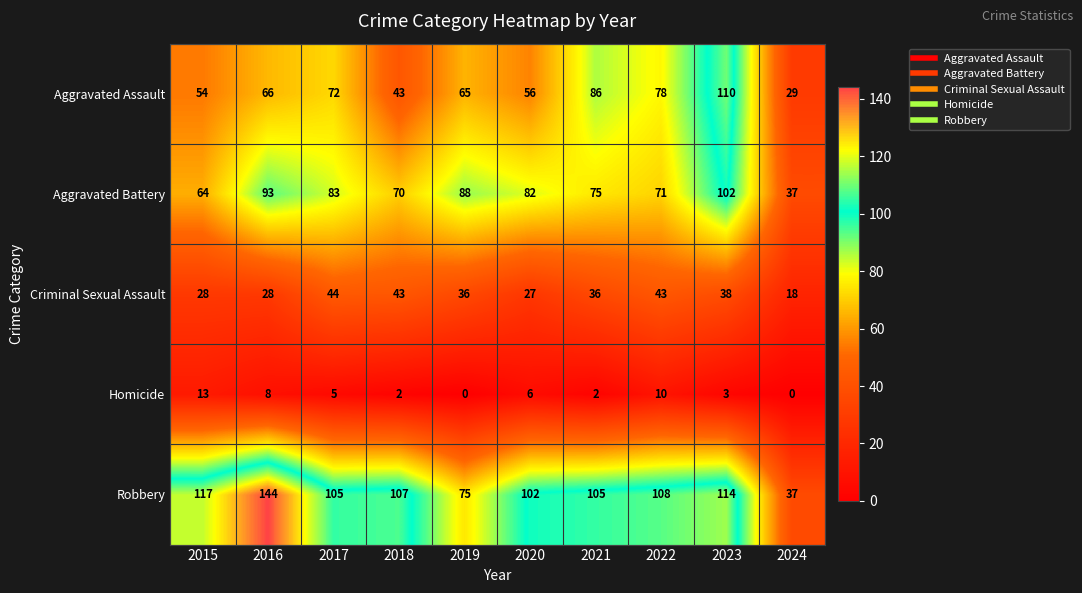

How many data points in Criminal Sexual Assault are less than 36?

4